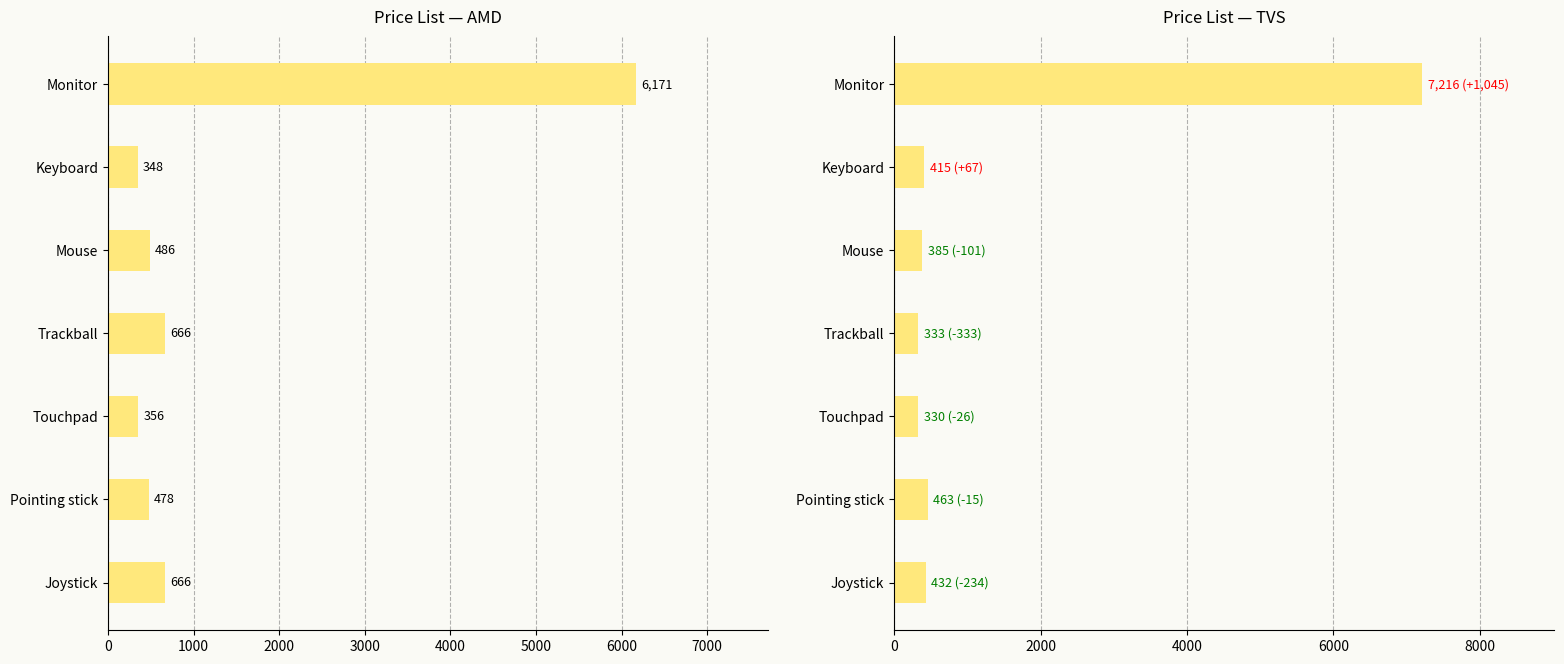

What is the difference between the second highest and minimum values in the TVS series?

133